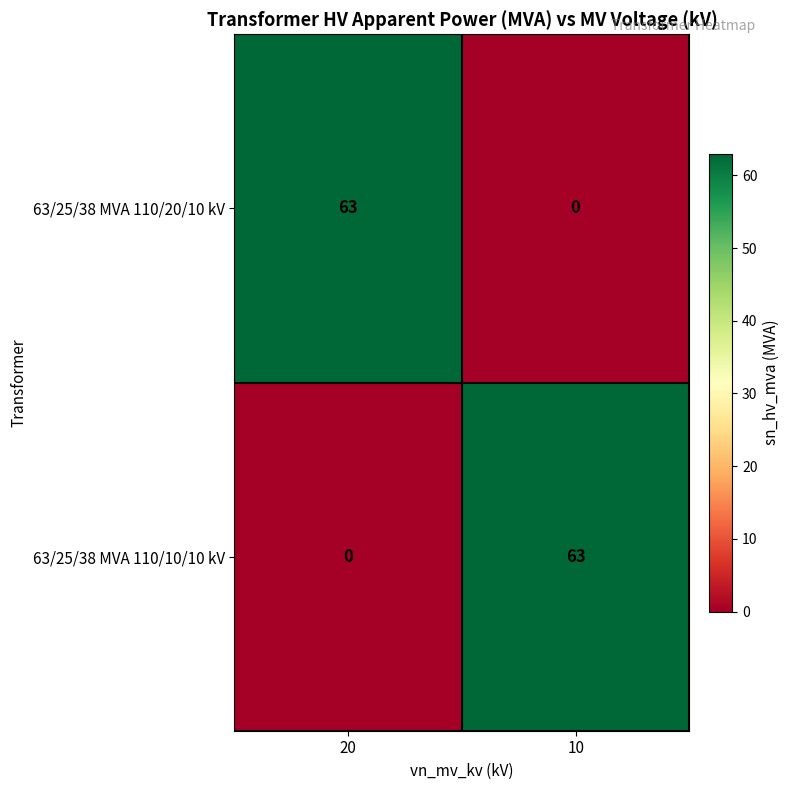

What value does the 63/25/38 MVA 110/20/10 kV series have at 20, to the nearest 5?

65